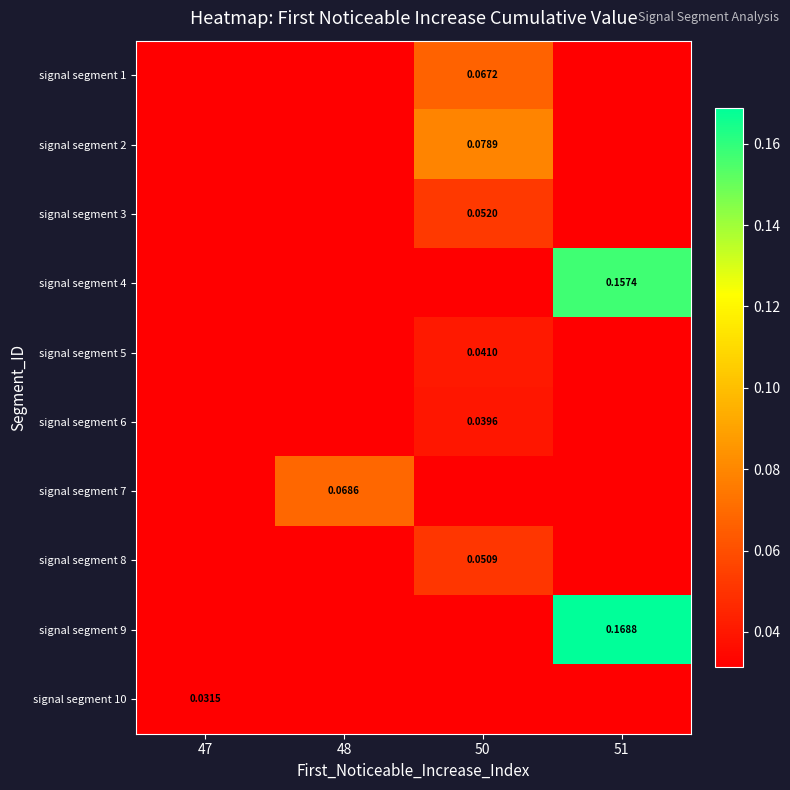

How many signal segment 2 values are between 0 and 1?

4